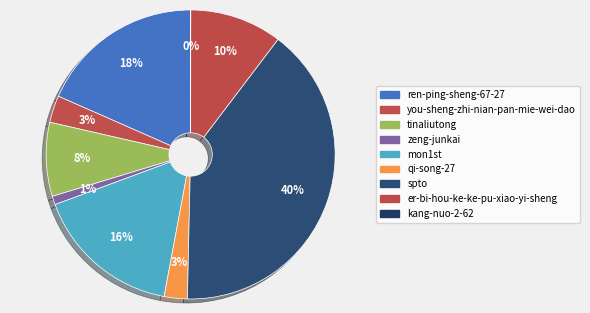

To the nearest percent, what is the average slice percentage?

11%